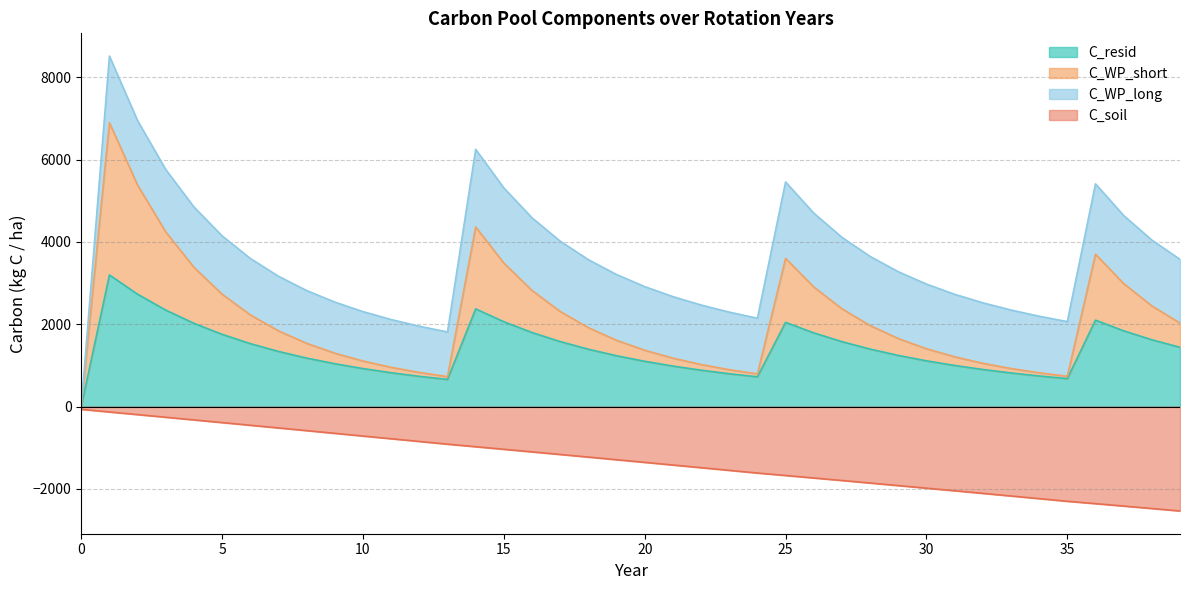

Which has a higher value, 18 or 34?

18